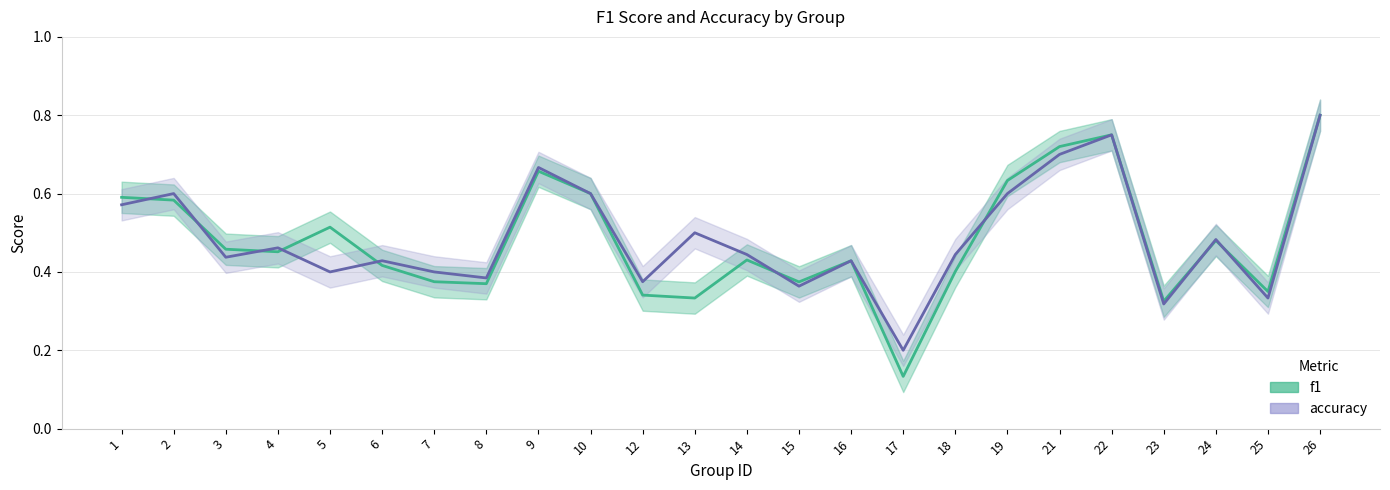

Which series has the largest range (max minus min)?

f1